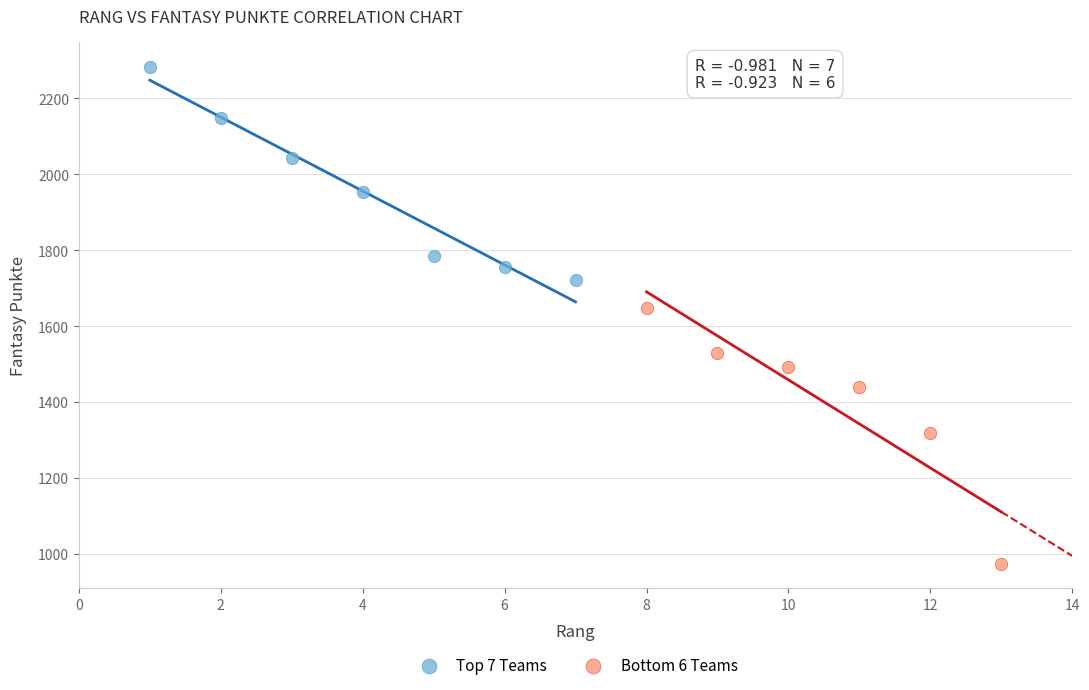

Which series contains the lowest Y value?

Bottom 6 Teams